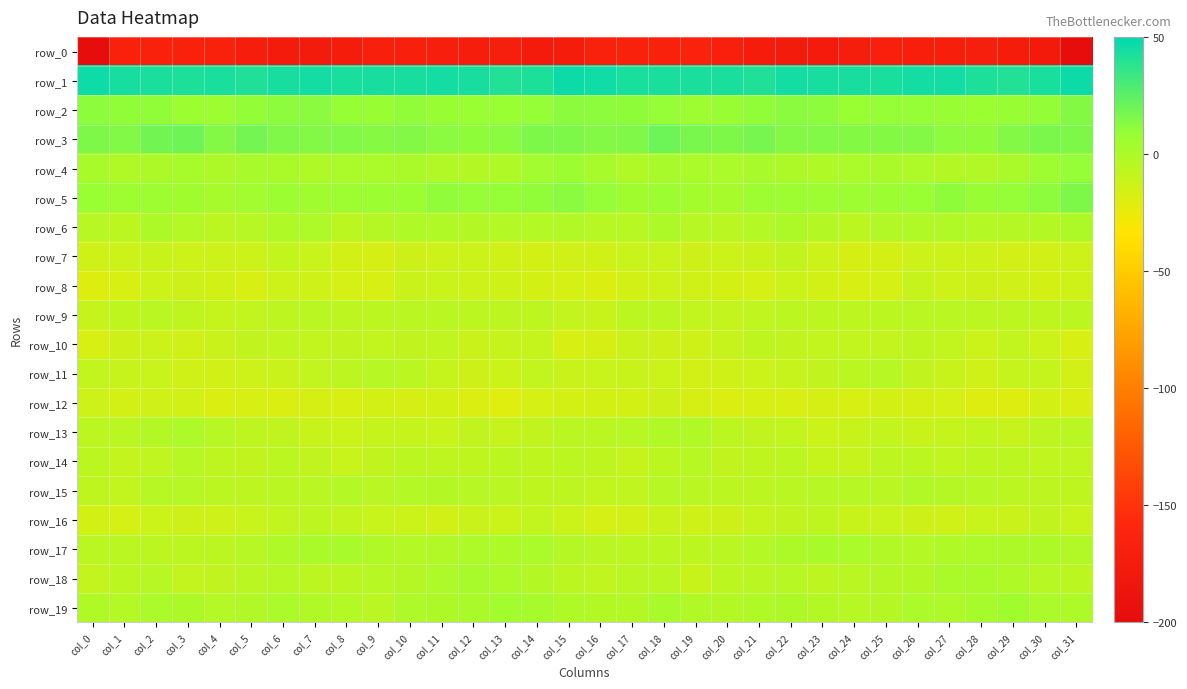

Is it true that row_6 equals -2.8 at col_3?

True